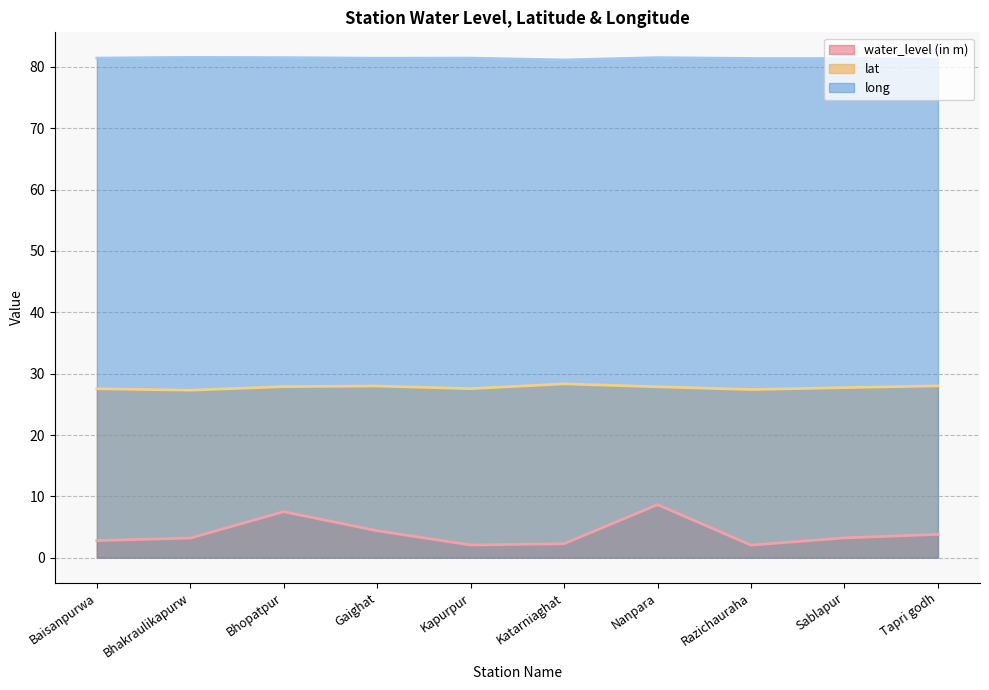

At which category does long reach its first local peak?

Bhakraulikapurw